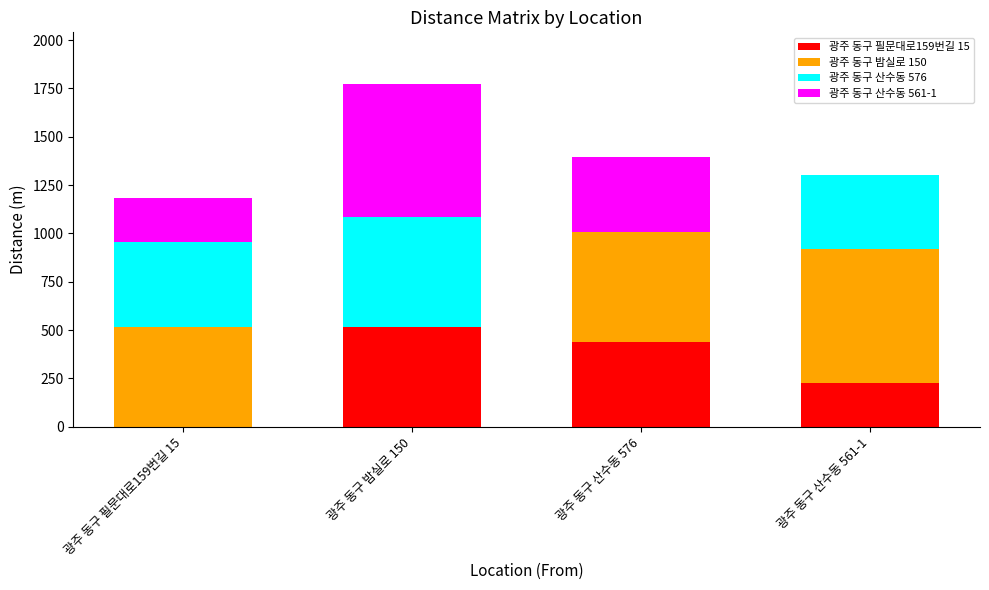

Where does the 광주 동구 필문대로159번길 15 series first go above 440?

광주 동구 밤실로 150